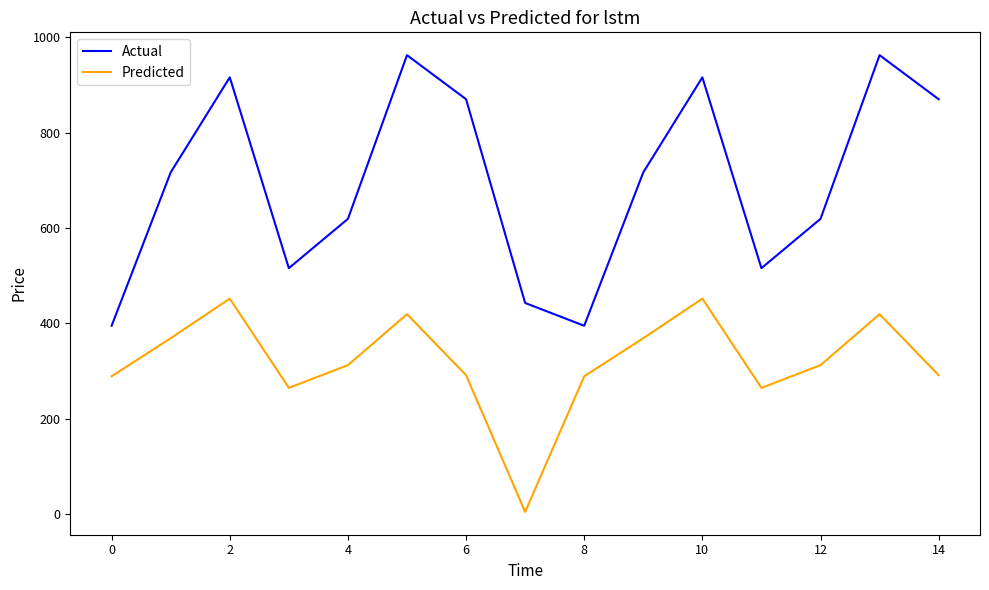

Rank the series by their average value, from lowest to highest.

Predicted, Actual